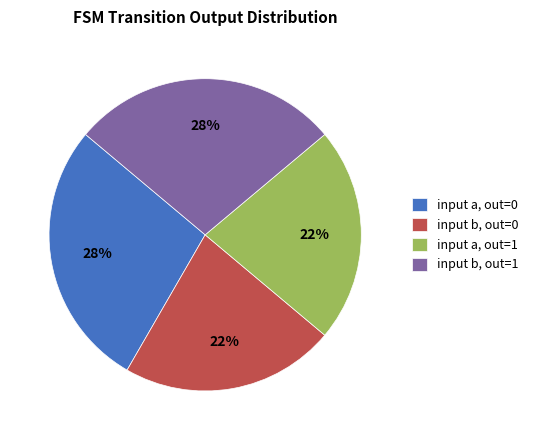

Count the number of slices in the pie.

4